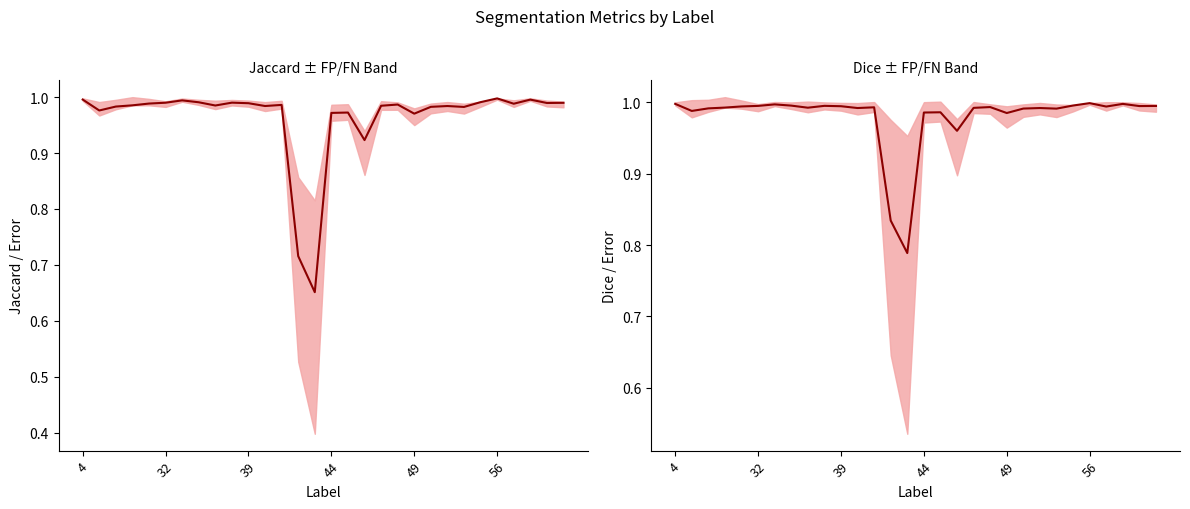

In Jaccard, how many points are lower than both neighbors (excluding endpoints)?

9